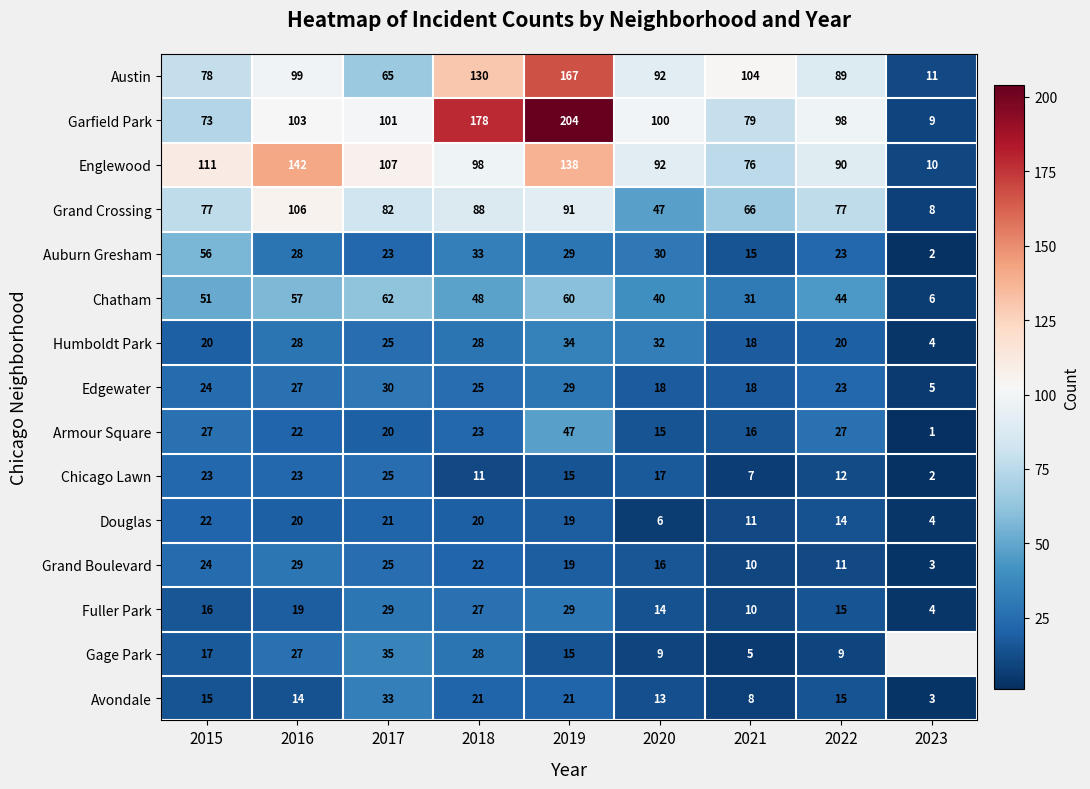

What is the minimum value shown in the chart?

1.0